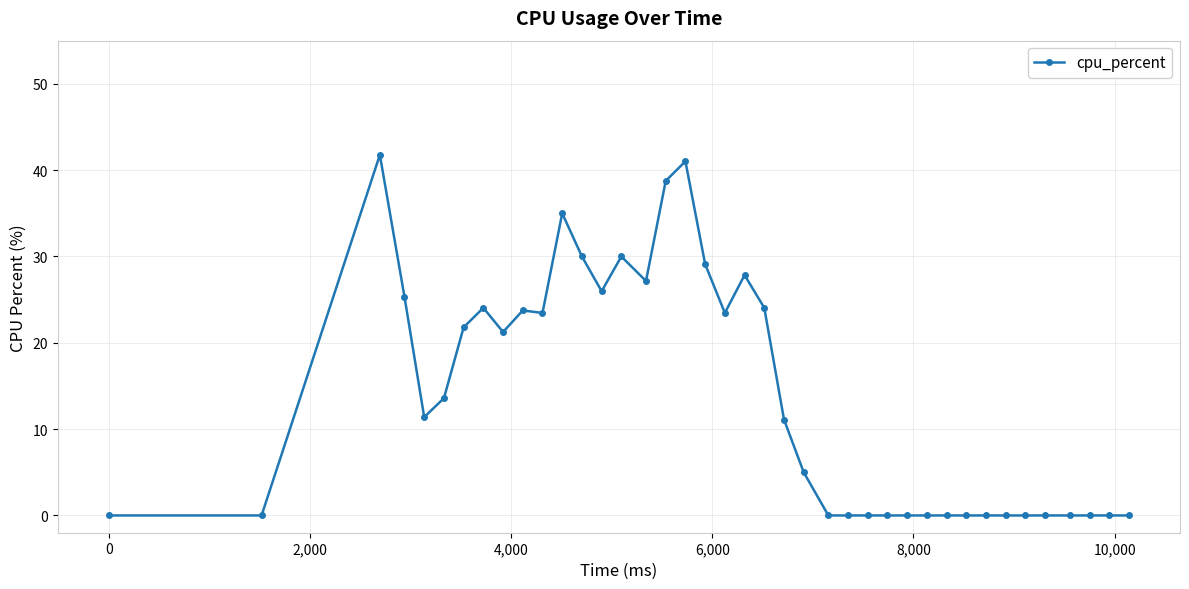

Count the number of categories in the chart.

40